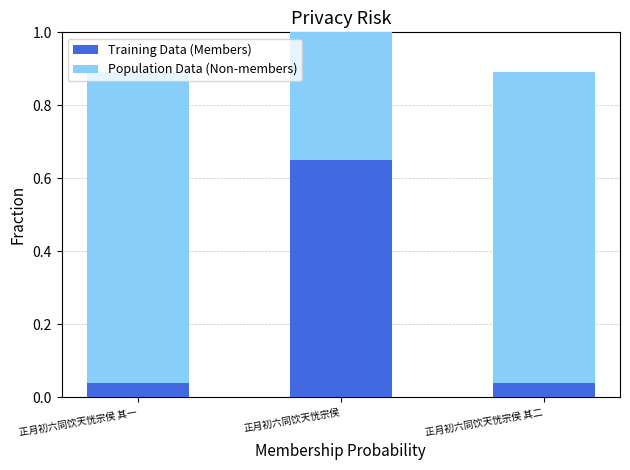

What is the difference between the maximum and minimum values in the Training Data (Members) series?

0.6